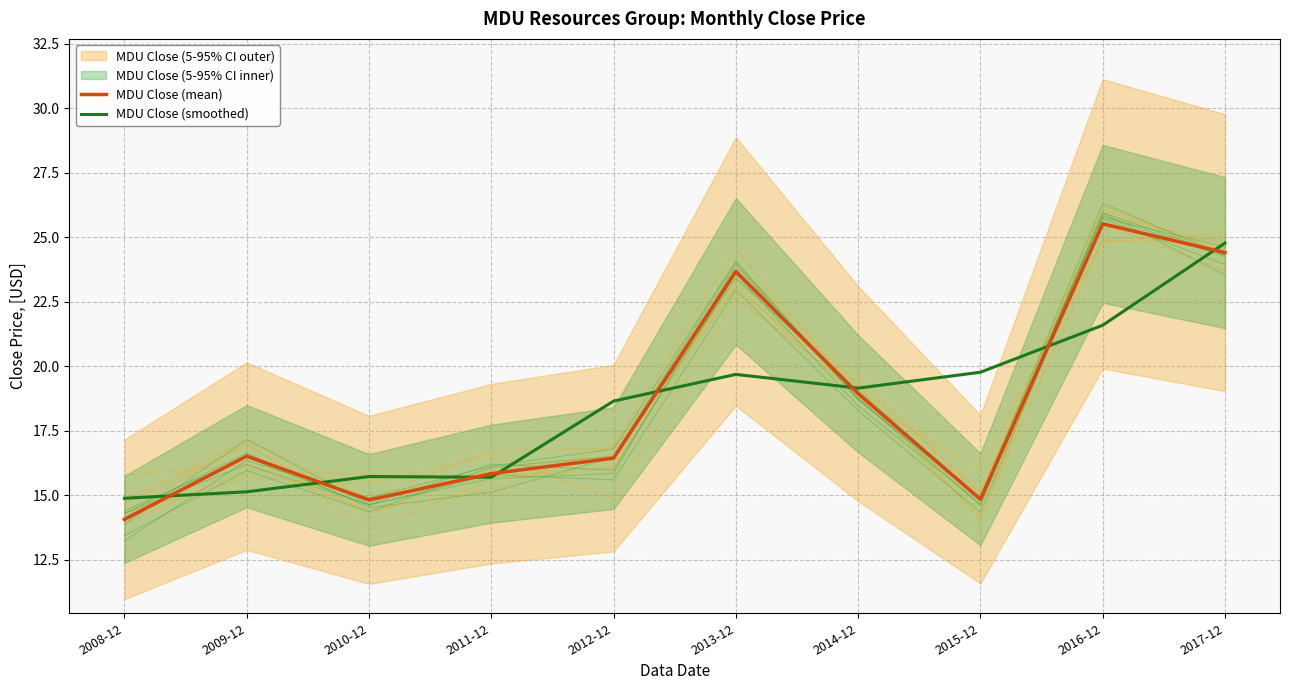

How many data points does each series have?

10